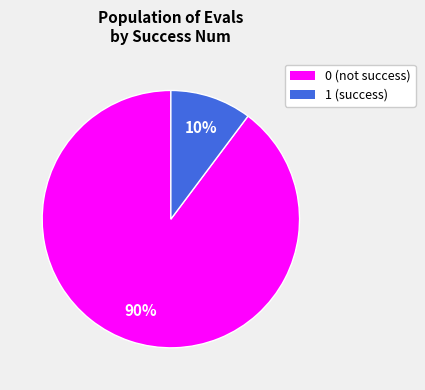

How many slices are in this pie chart?

2